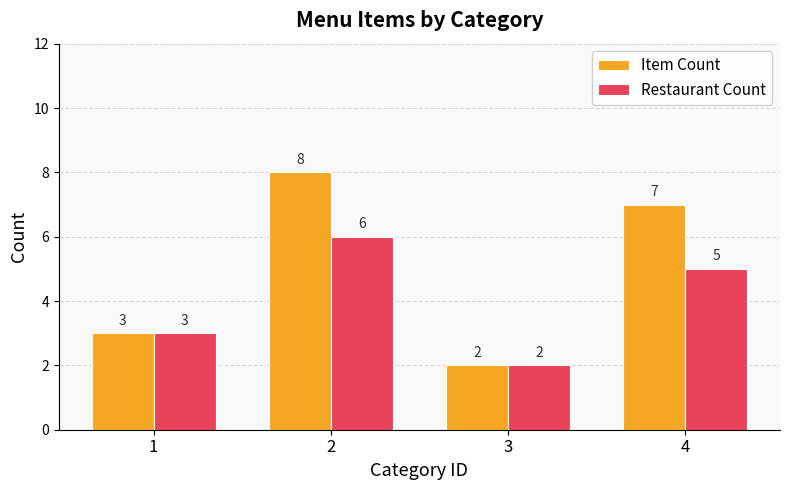

Count the number of data series in this chart.

2